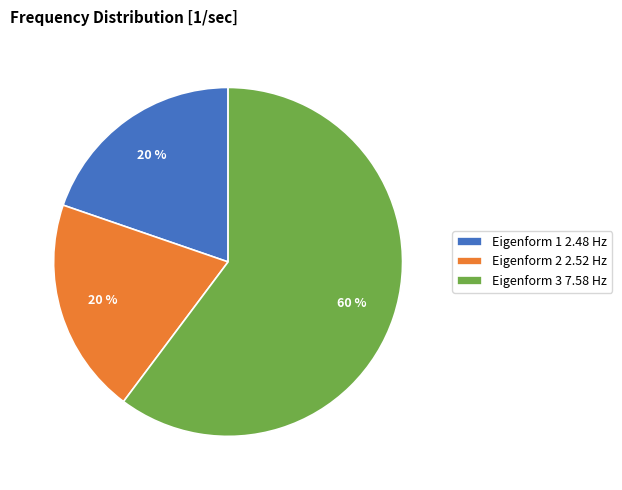

Which has a higher value, Eigenform 3 7.58 Hz or Eigenform 2 2.52 Hz?

Eigenform 3 7.58 Hz